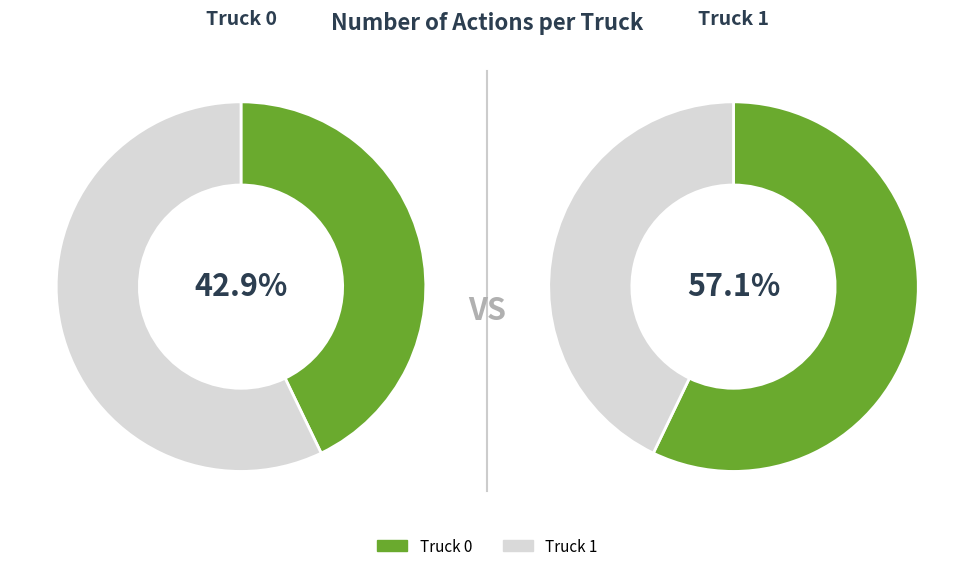

How many segments does this pie chart have?

2